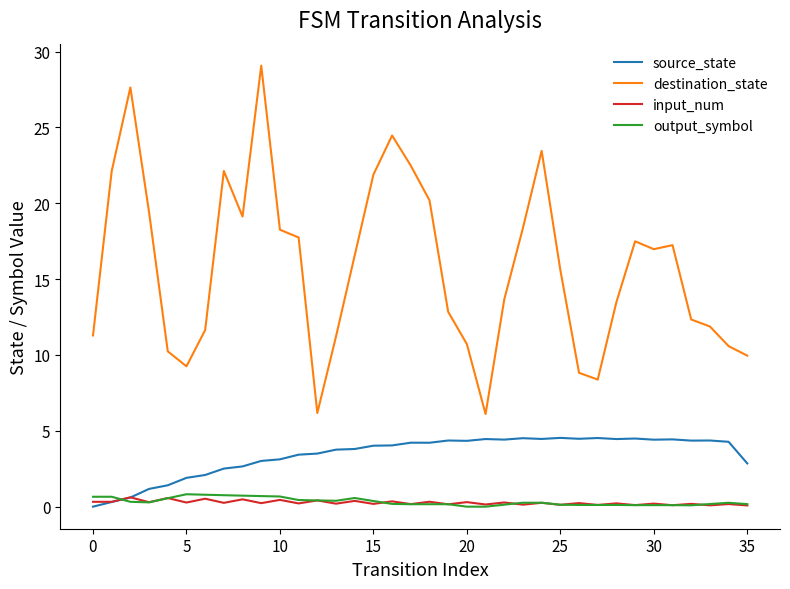

What is the difference between the second highest and second lowest values in the input_num series?

0.5